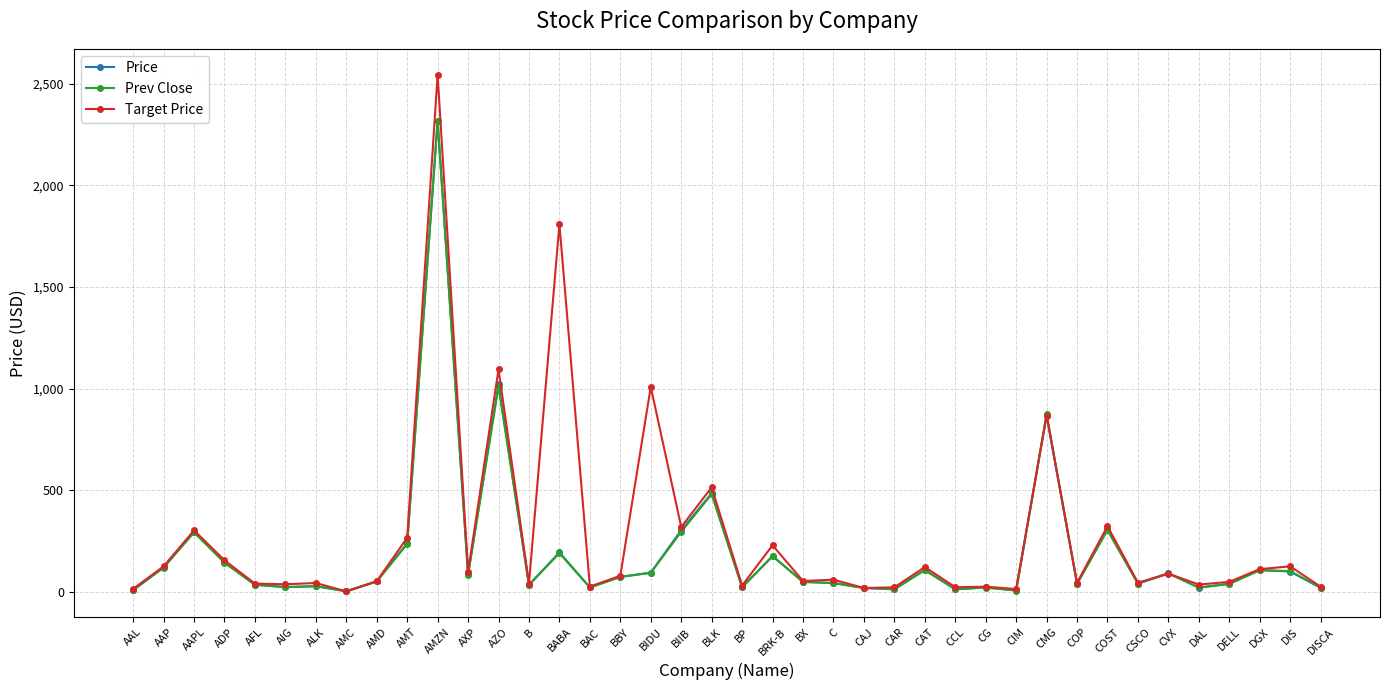

What is the label of the 40th point from the left?

DISCA